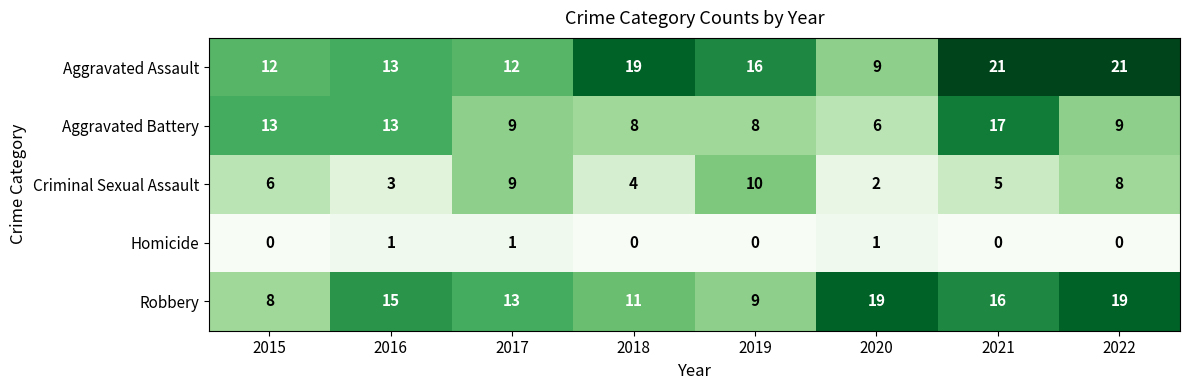

True or false: Aggravated Assault has a value of 14 at 2020.

False